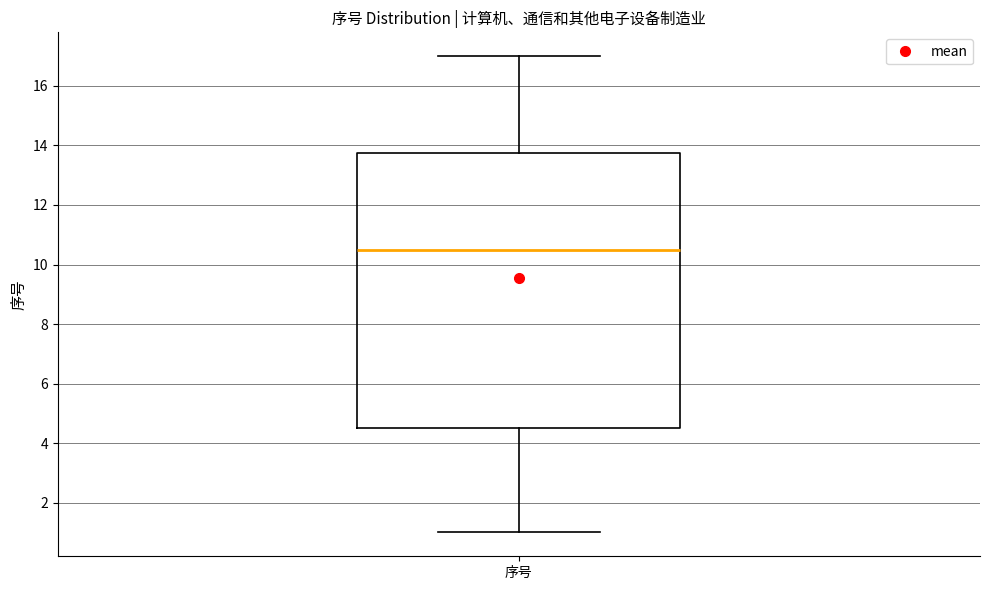

Read this box plot against the y-axis: the position of the median line, the range covered by the box, and the ends of both whiskers. The values are not printed on the chart, so give them approximately, as read against the axis.

median 10.6, box 4.6 to 13.8, whiskers 1.0 to 17.0